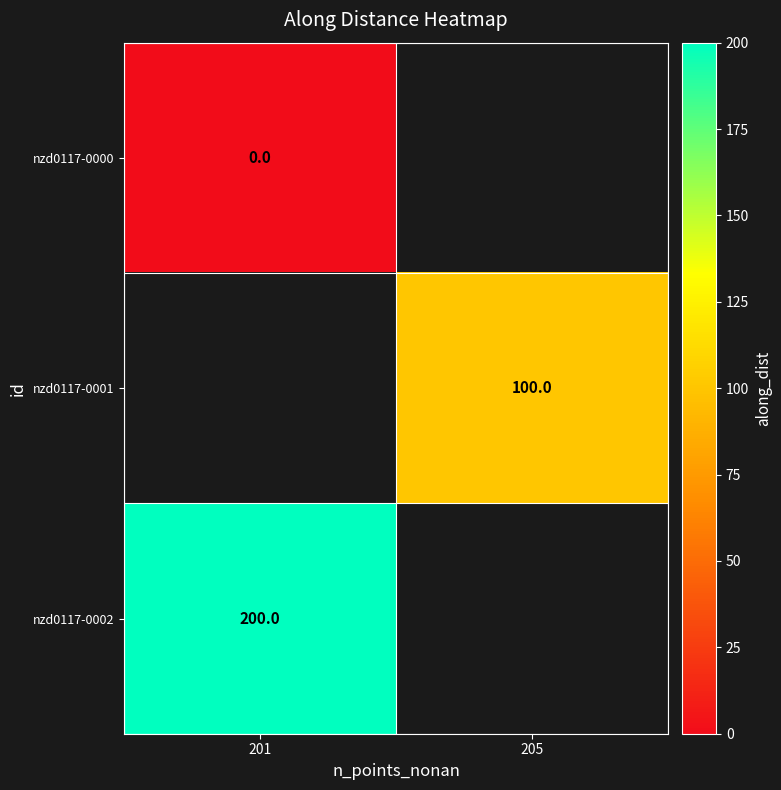

The value of nzd0117-0002 at 201 is 286. True or false?

False